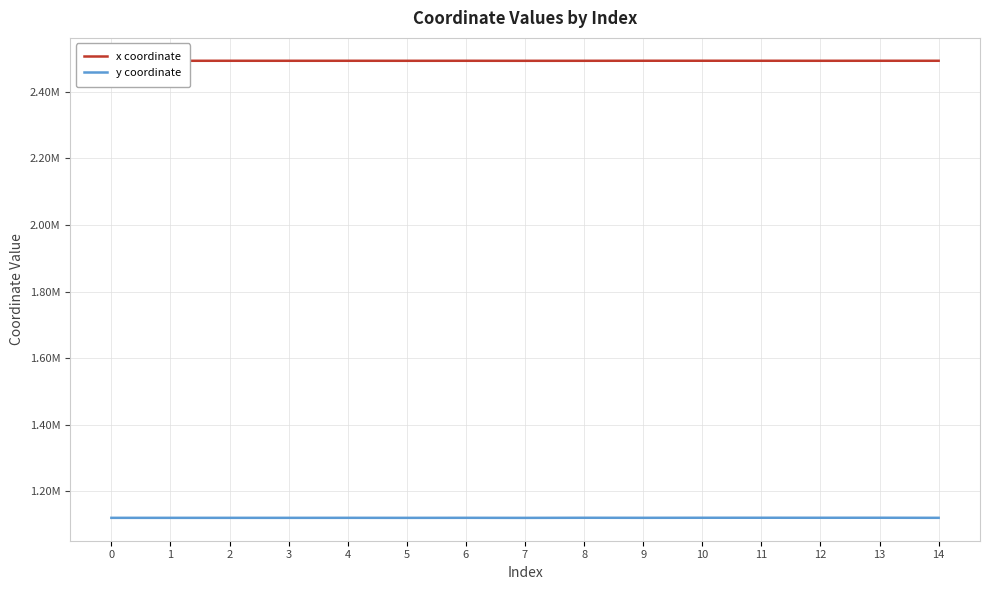

Reading left to right, extract all data points from this chart.

x coordinate: 0=2493698.7	1=2493677.5	2=2493740.2	3=2493710.6	4=2493727.3	5=2493673.4	6=2493716.0	7=2493631.5	8=2493678.3	9=2493803.6	10=2493828.2	11=2493778.1	12=2493711.8	13=2493764.3	14=2493727.3
y coordinate: 0=1119674.3	1=1119653.0	2=1119683.9	3=1119654.8	4=1119708.5	5=1119617.6	6=1119733.9	7=1119575.8	8=1119863.6	9=1119745.6	10=1119906.6	11=1119927.4	12=1119890.1	13=1119933.0	14=1119708.5